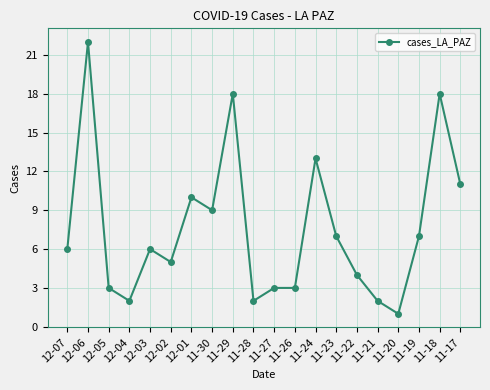

True or false: there are more than 1 points higher than both neighbors.

True